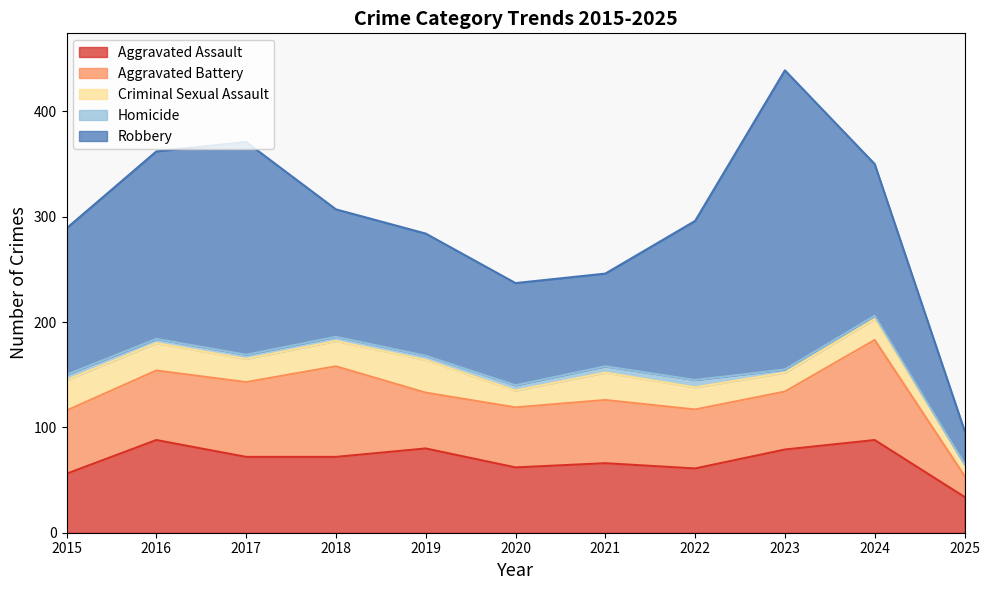

What is the approximate value of Aggravated Battery at 2022, to the nearest 5?

55